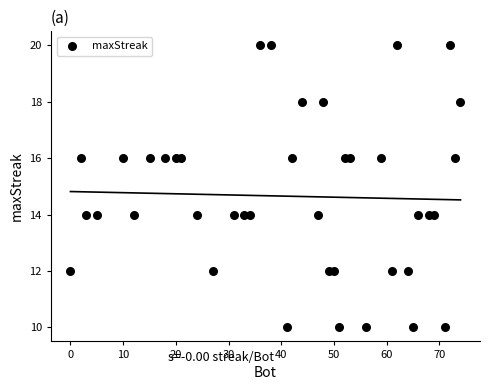

What is the range of Y values (max minus min)?

10